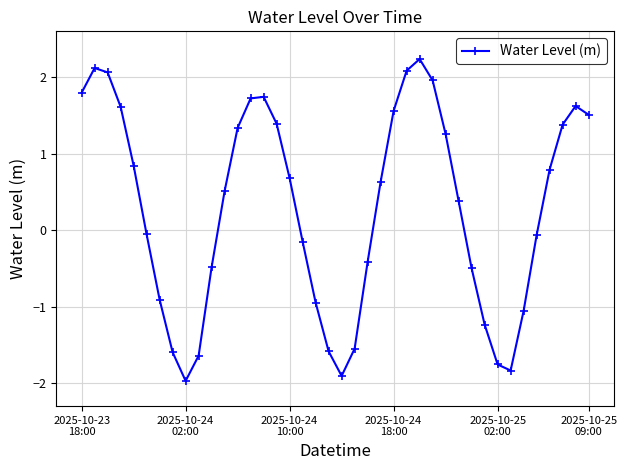

What is the difference between the maximum and minimum values?

4.2